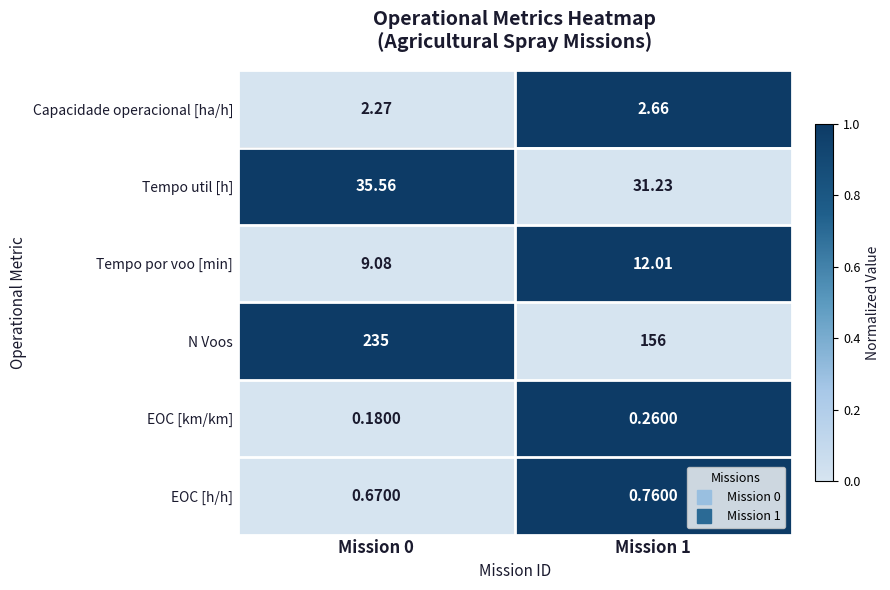

Count the number of data series in this chart.

6